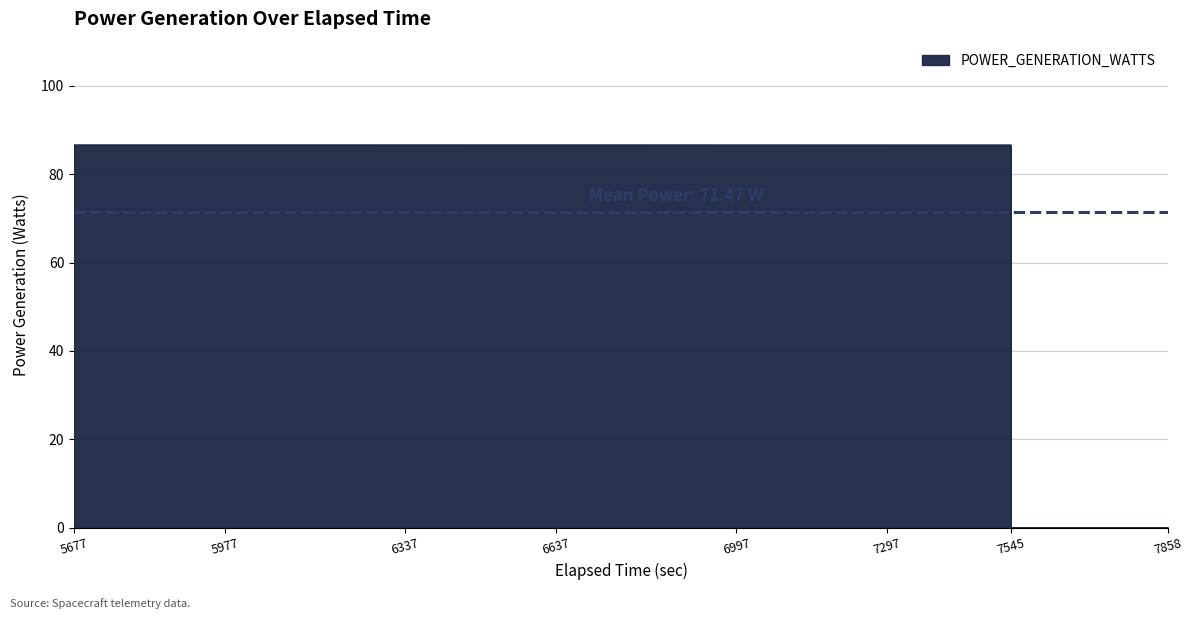

Reading right to left, transcribe all the data shown in this chart.

0.0	0.0	0.0	0.0	0.0	0.0	0.0	86.6	86.6	86.6	86.6	86.6	86.6	86.6	86.6	86.6	86.6	86.6	86.6	86.6	86.6	86.6	86.6	86.6	86.6	86.6	86.6	86.6	86.6	86.6	86.6	86.6	86.6	86.6	86.6	86.6	86.6	86.6	86.6	86.6